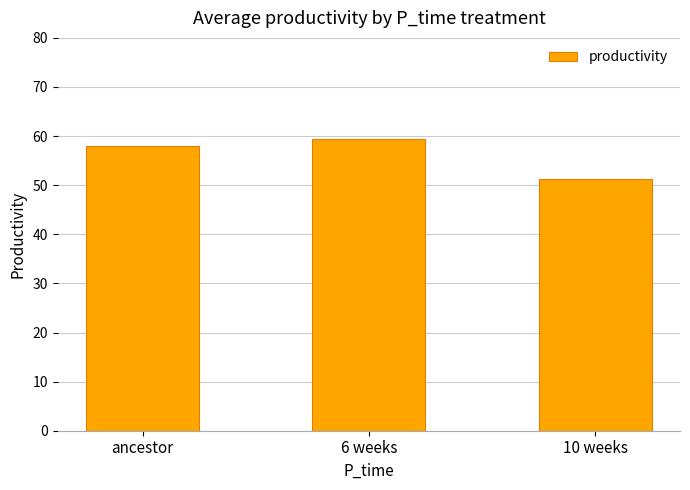

Which label corresponds to the largest value in the chart?

6 weeks